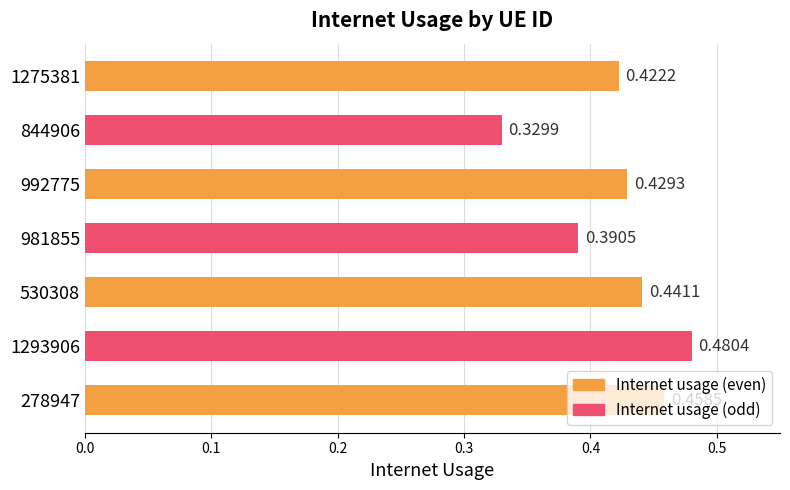

How many distinct data groups are displayed?

1